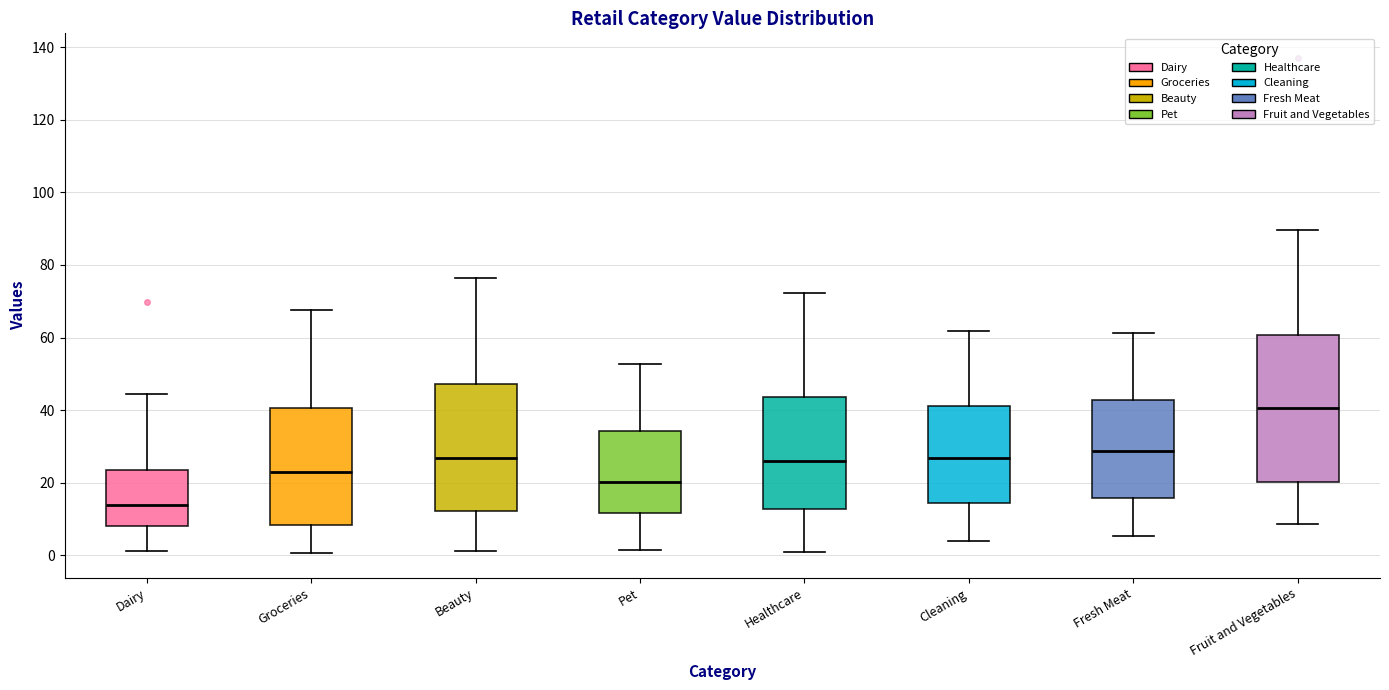

Which box is the tallest, from its lower edge to its upper edge?

Fruit and Vegetables